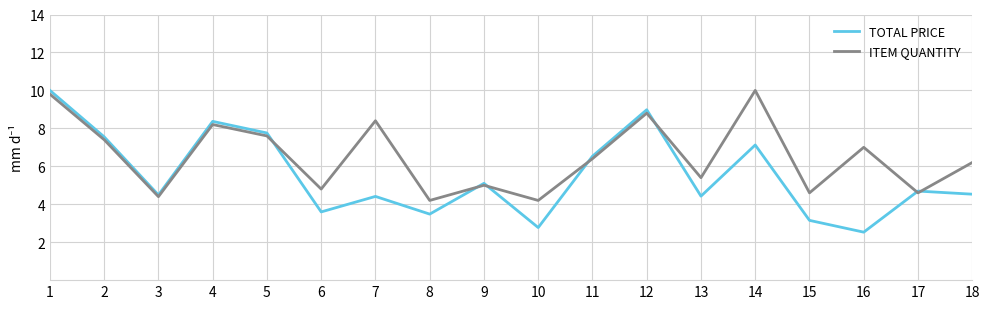

Which series has the largest total across all categories?

ITEM QUANTITY